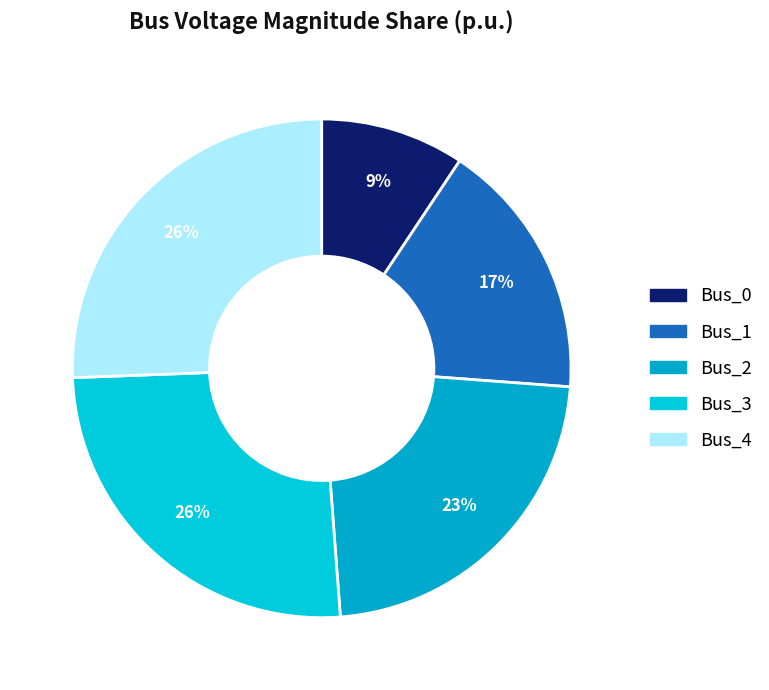

Which slice is the smallest?

Bus_0